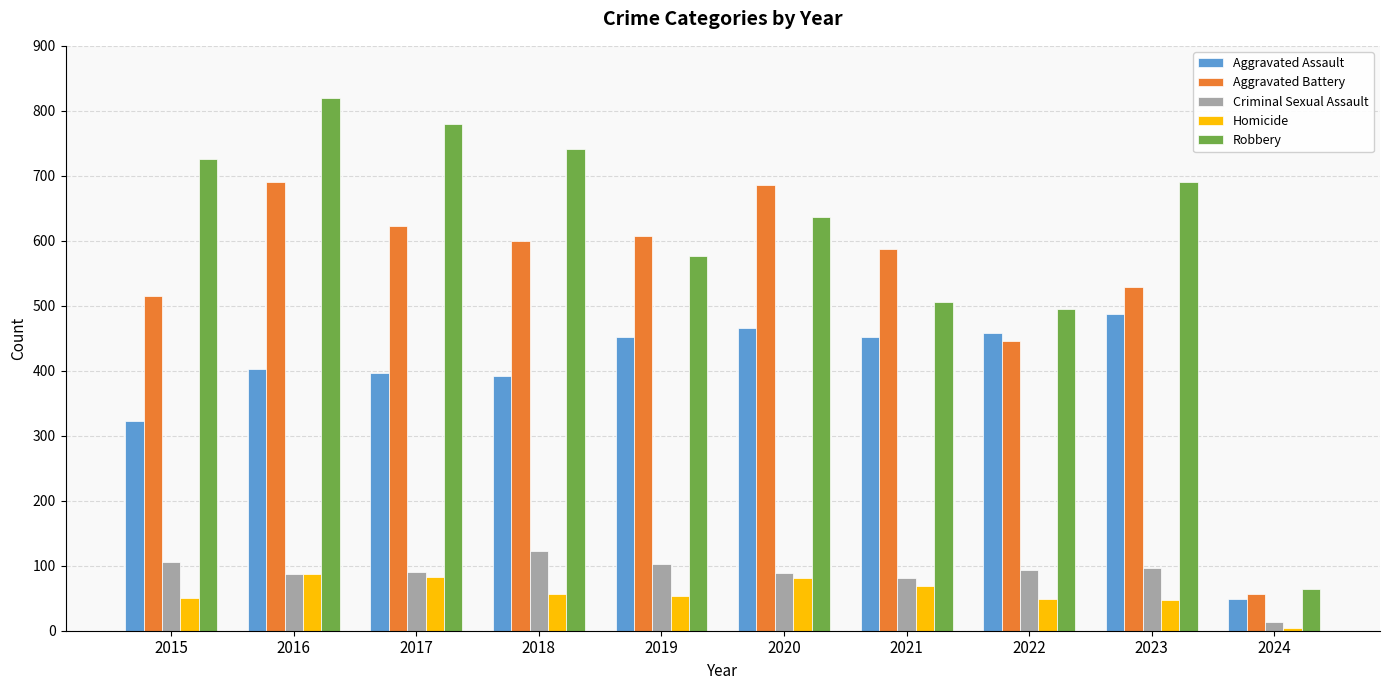

Count the number of data series in this chart.

5